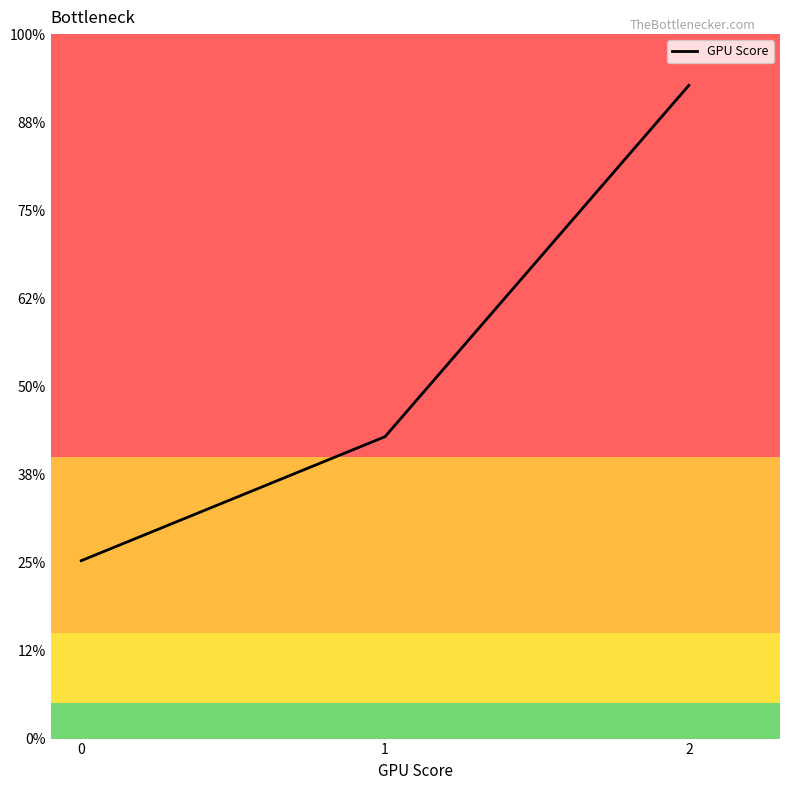

What is the difference between the values at 0 and 2?

742.2